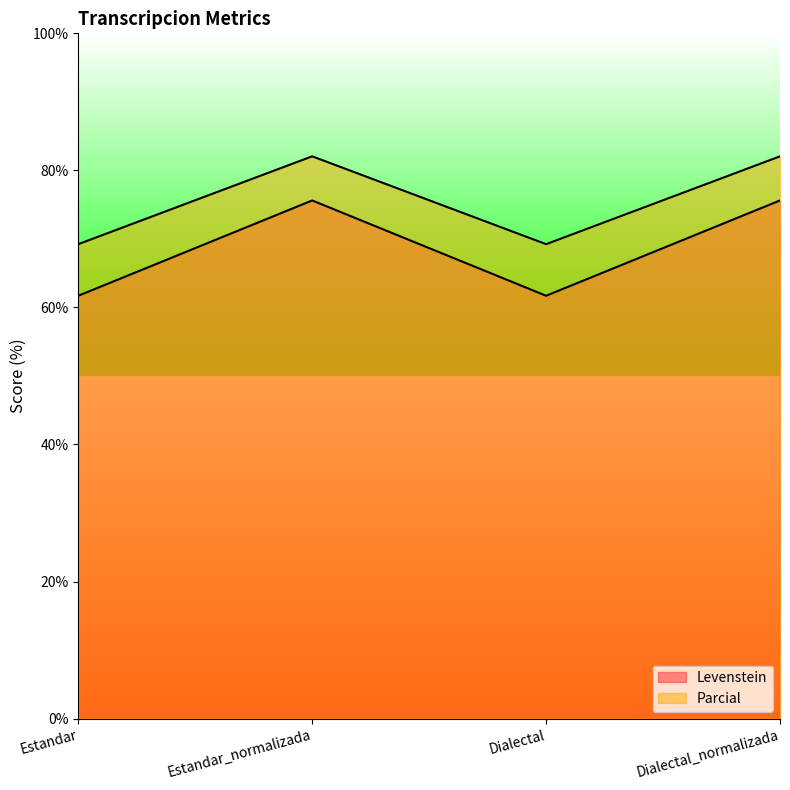

Does the chart display data point markers on the line(s)?

No